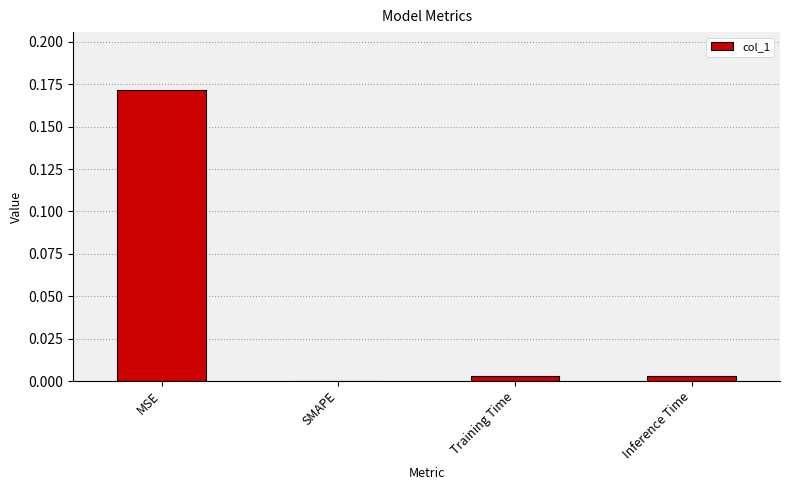

Which has a higher value, MSE or Training Time?

MSE